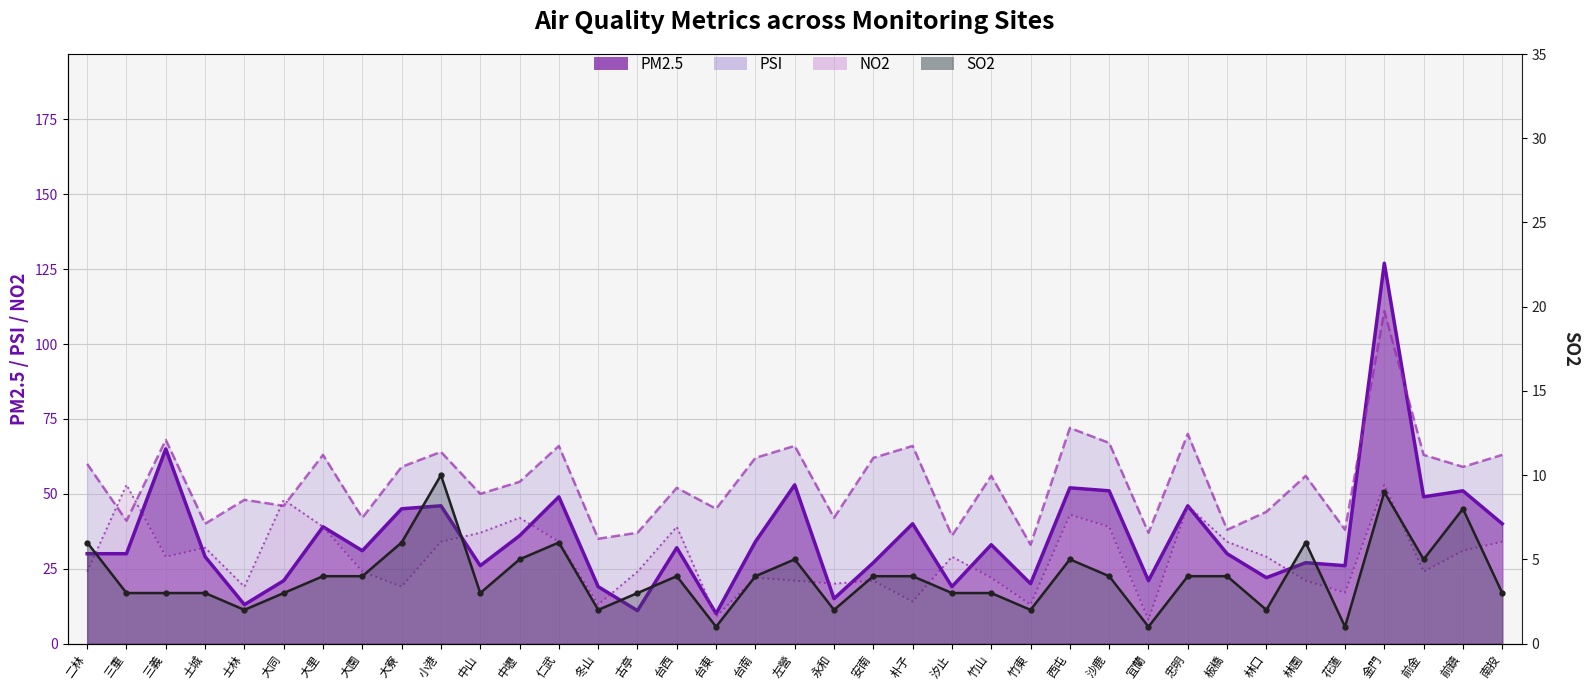

What is the difference between the maximum and minimum values in the NO2 series?

45